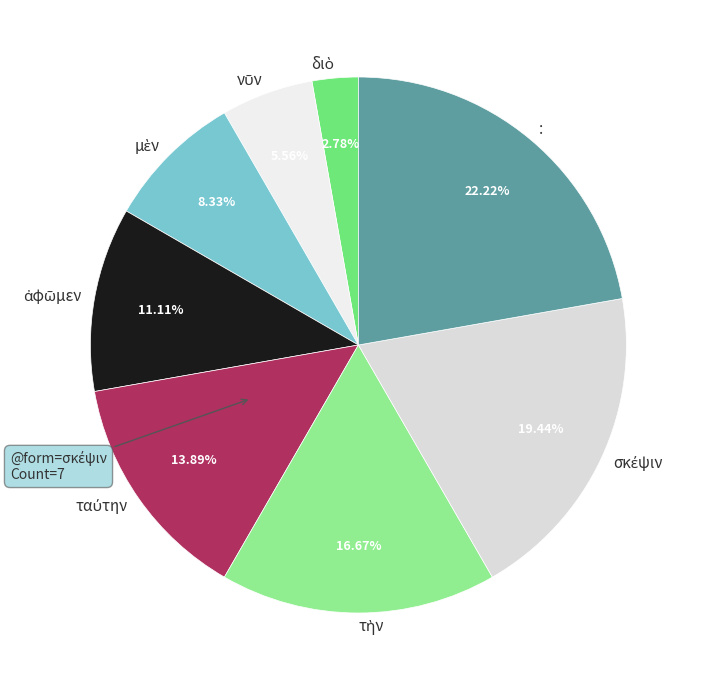

Is there a majority slice in this chart?

No